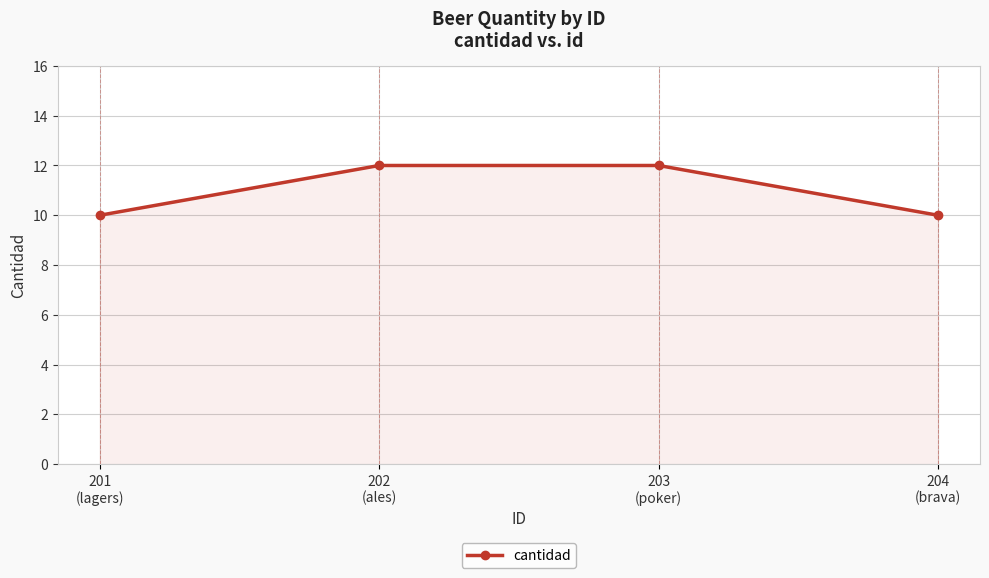

What is the average value?

11